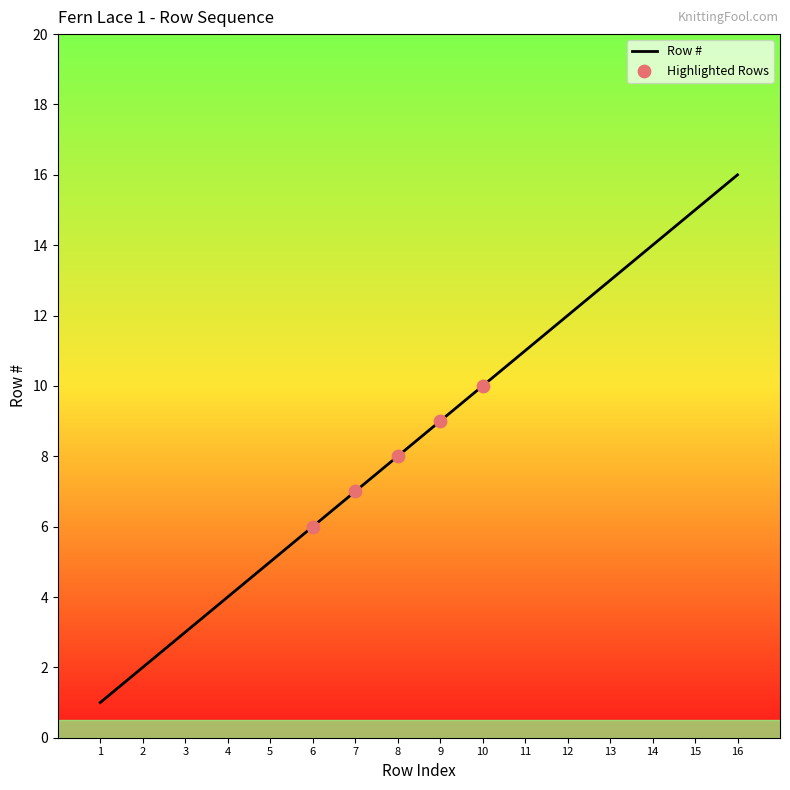

Approximately how many times larger is the value at 8 compared to 1?

8.0